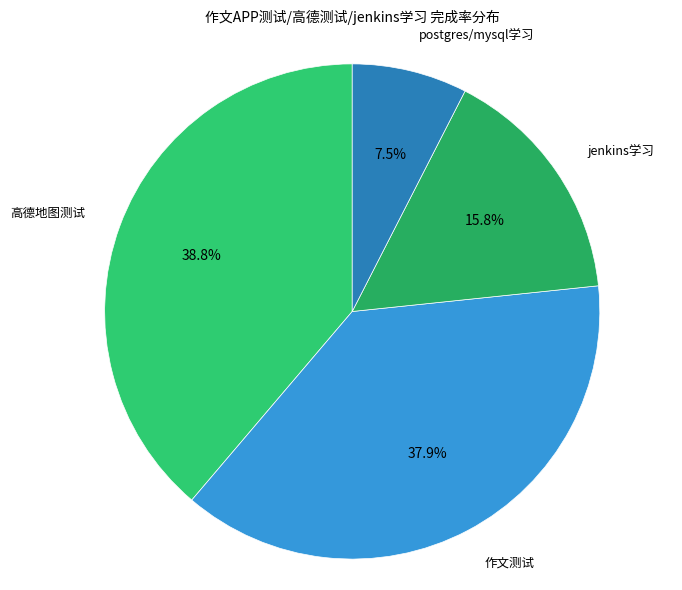

Combined, what portion of the pie is 作文测试 and 高德地图测试?

76.7%